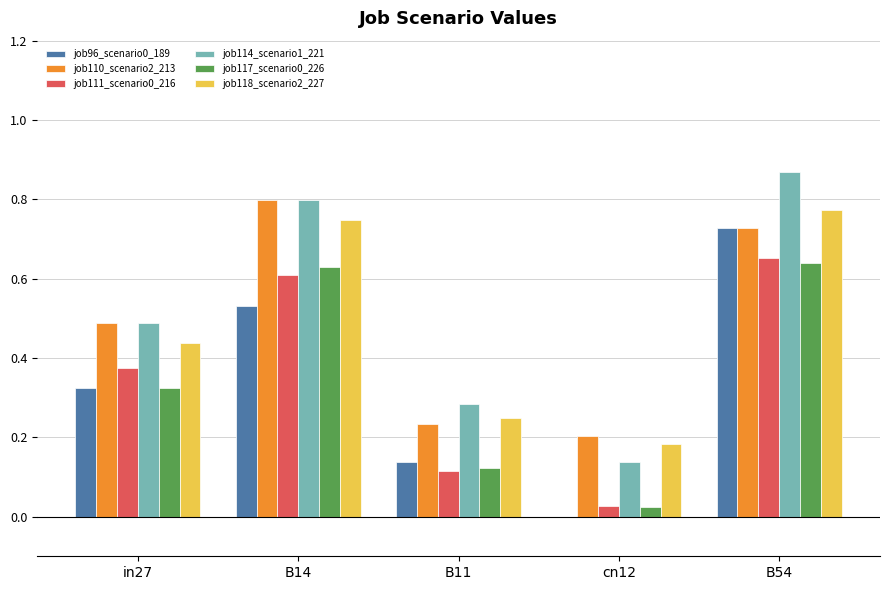

What is the sum of the job114_scenario1_221 values at B14 and B54?

1.7